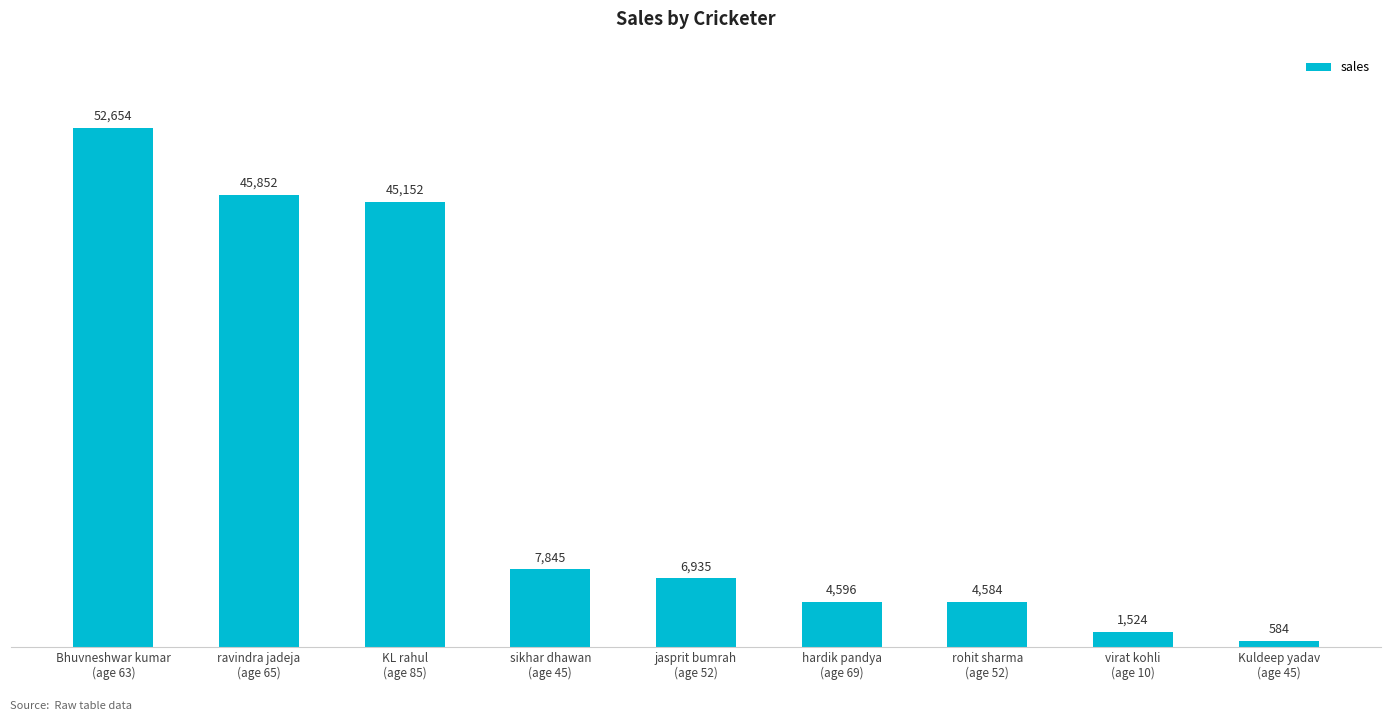

List the labels in order of value, largest first.

Bhuvneshwar kumar
(age 63), ravindra jadeja
(age 65), KL rahul
(age 85), sikhar dhawan
(age 45), jasprit bumrah
(age 52), hardik pandya
(age 69), rohit sharma
(age 52), virat kohli
(age 10), Kuldeep yadav
(age 45)